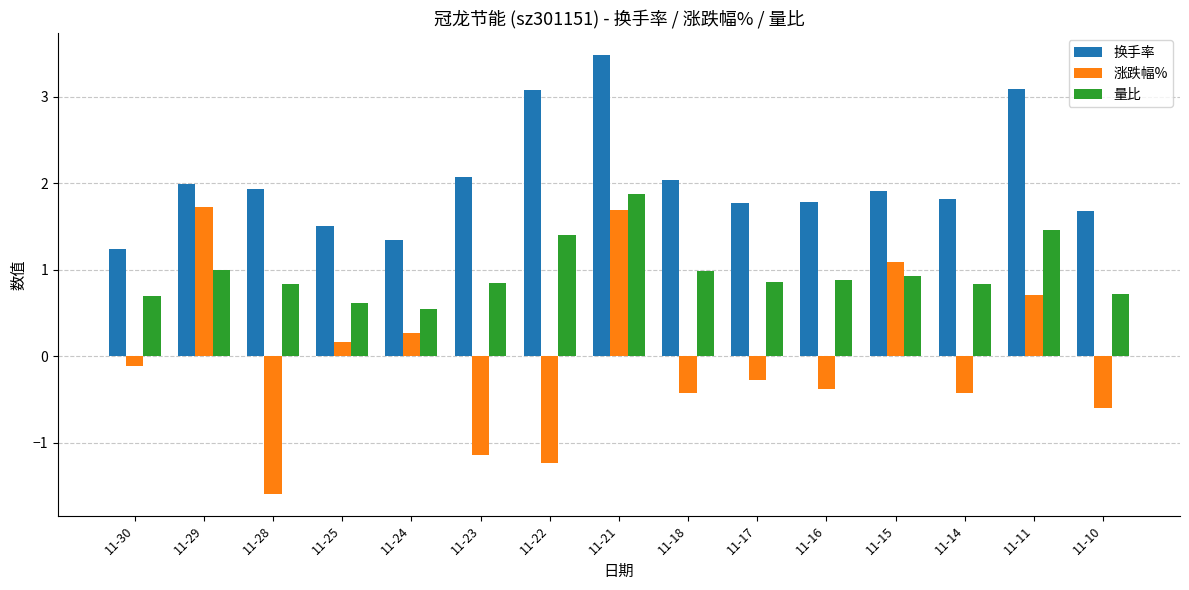

Between 11-23 and 11-16, which series saw the biggest shift?

涨跌幅%